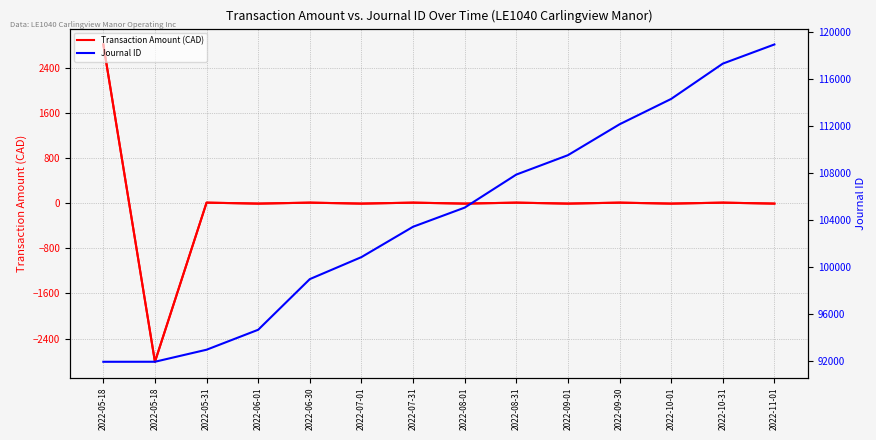

Reading right to left, what are all the values shown in this chart?

Transaction Amount (CAD): 2022-11-01=-8.5	2022-10-31=8.5	2022-10-01=-8.5	2022-09-30=8.5	2022-09-01=-8.5	2022-08-31=8.5	2022-08-01=-8.5	2022-07-31=8.5	2022-07-01=-8.5	2022-06-30=8.5	2022-06-01=-8.5	2022-05-31=8.5	2022-05-18=-2812.1	2022-05-18=2812.1
Journal ID: 2022-11-01=118948.0	2022-10-31=117316.0	2022-10-01=114312.0	2022-09-30=112152.0	2022-09-01=109523.0	2022-08-31=107873.0	2022-08-01=105062.0	2022-07-31=103432.0	2022-07-01=100850.0	2022-06-30=98977.0	2022-06-01=94666.0	2022-05-31=92968.0	2022-05-18=91944.0	2022-05-18=91941.0